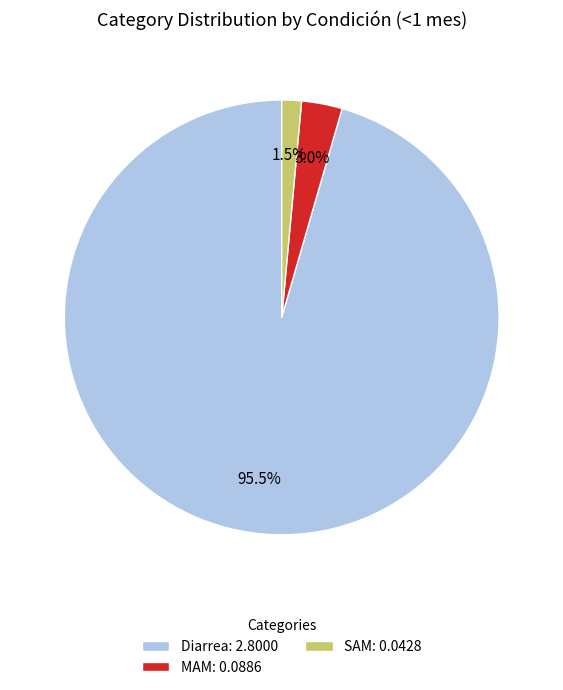

Which category has the biggest portion of the pie?

Diarrea